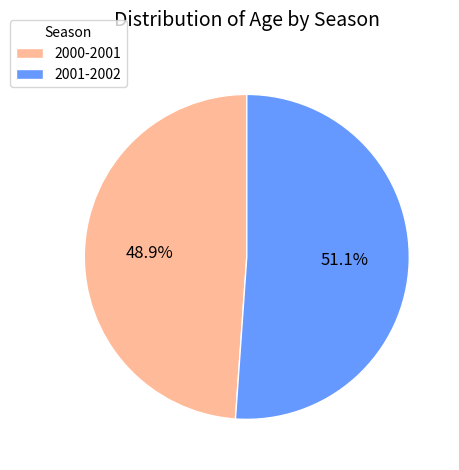

How many slices are in this pie chart?

2